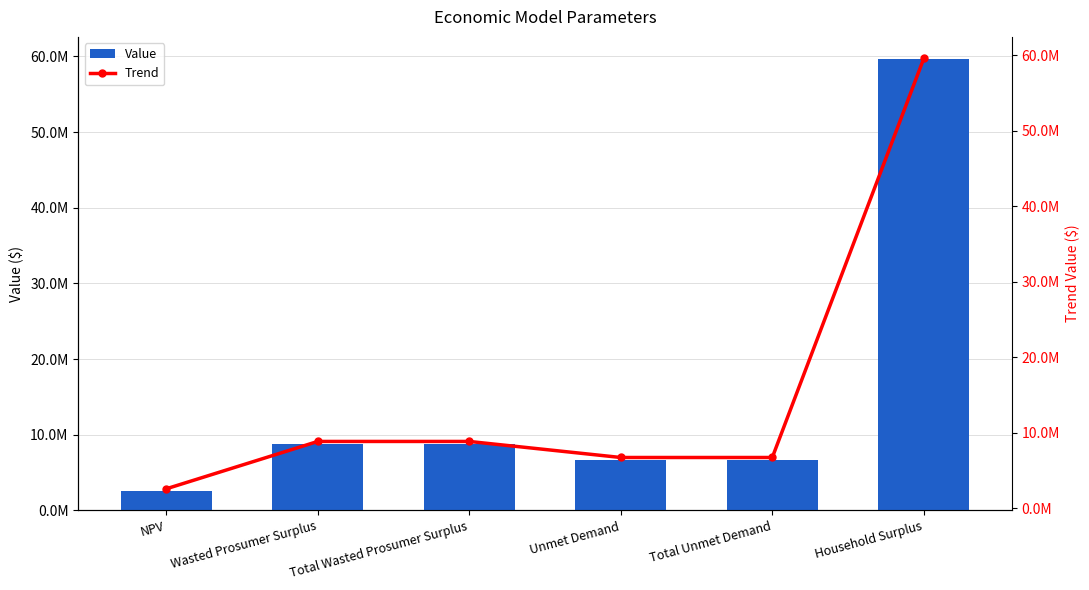

How many values in the Trend series are below 8832824?

3